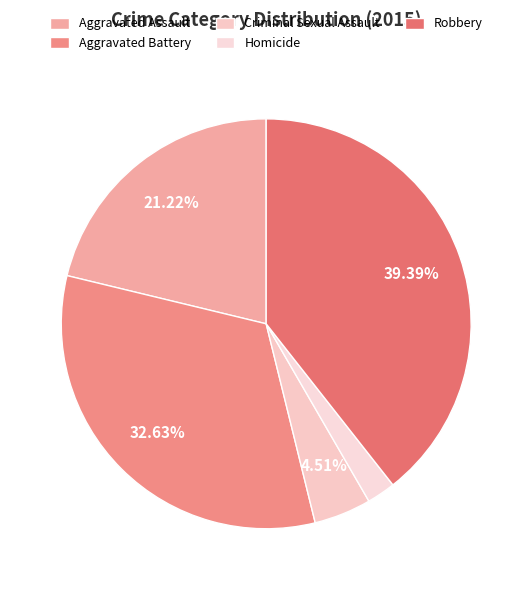

Does any single category account for the majority?

No